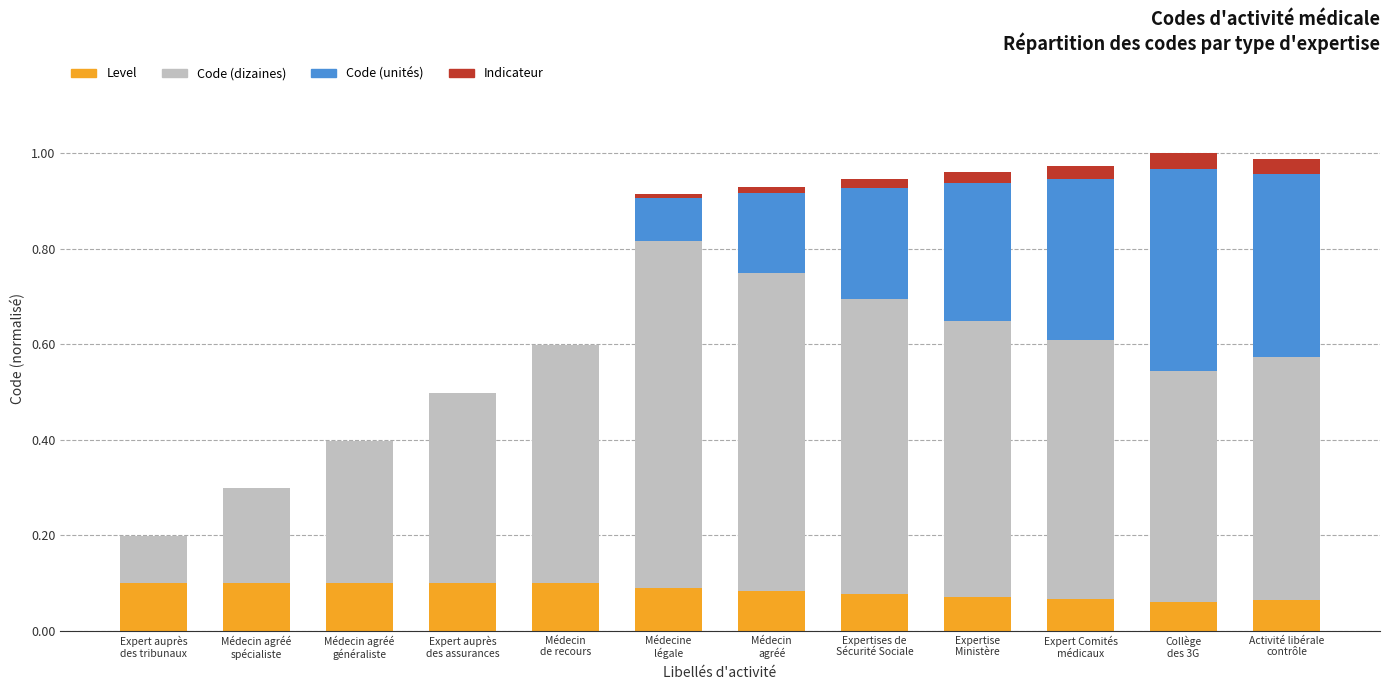

What are all the series names shown in the legend?

Level, Code (dizaines), Code (unités), Indicateur